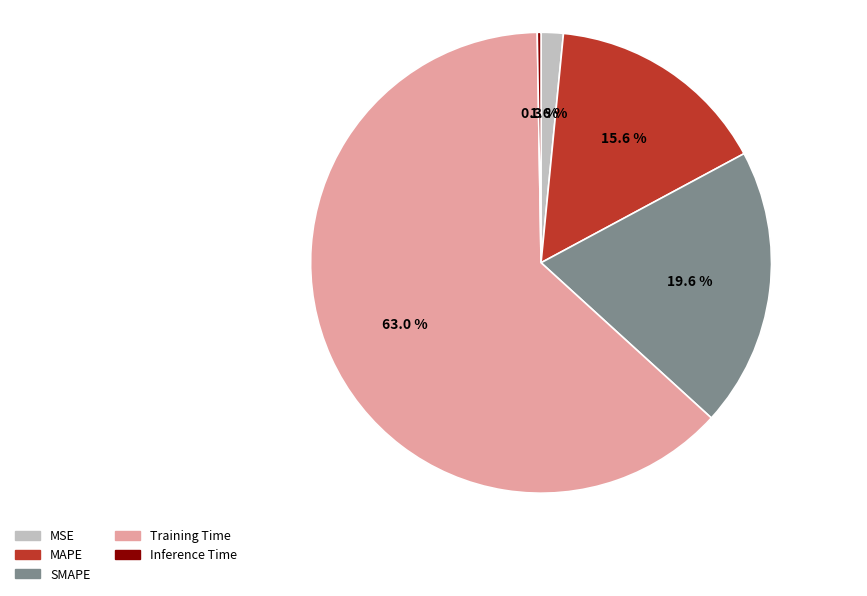

Between SMAPE and Training Time, which is larger?

Training Time